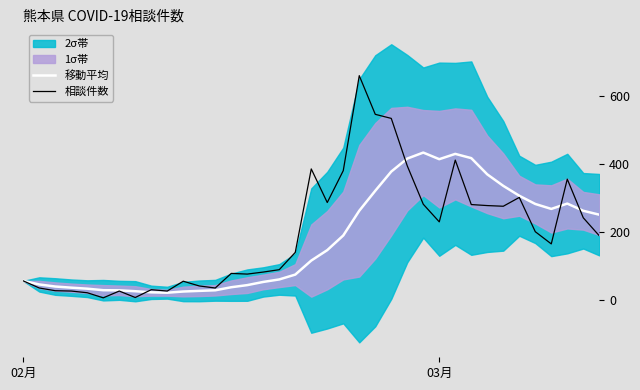

What is the value of the 移動平均 point at the 19th from the left?

114.9